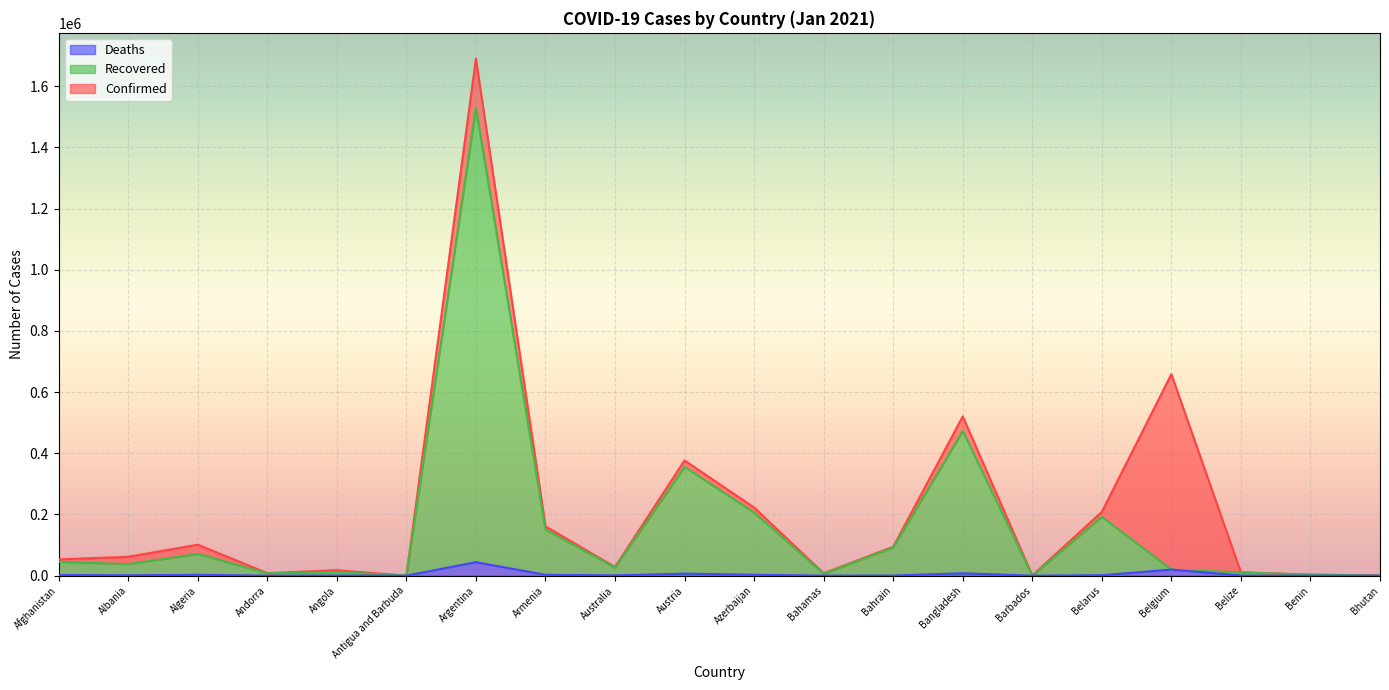

Reading left to right, extract all data points from this chart.

Confirmed: Afghanistan=53332	Albania=61705	Algeria=101382	Andorra=8348	Angola=17974	Antigua and Barbuda=163	Argentina=1690006	Armenia=161415	Australia=28571	Austria=376793	Azerbaijan=222885	Bahamas=7959	Bahrain=94633	Bangladesh=520690	Barbados=780	Belarus=208601	Belgium=658655	Belize=11152	Benin=3304	Bhutan=767
Recovered: Afghanistan=45697	Albania=37758	Algeria=71381	Andorra=7699	Angola=12368	Antigua and Barbuda=154	Argentina=1528916	Armenia=150869	Australia=26726	Austria=355856	Azerbaijan=206372	Bahamas=6472	Bahrain=91983	Bangladesh=473013	Barbados=342	Belarus=192464	Belgium=19936	Belize=10611	Benin=3229	Bhutan=459
Deaths: Afghanistan=2257	Albania=1223	Algeria=2792	Andorra=84	Angola=413	Antigua and Barbuda=5	Argentina=44122	Armenia=2908	Australia=909	Austria=6641	Azerbaijan=2845	Bahamas=175	Bahrain=353	Bangladesh=7734	Barbados=7	Belarus=1498	Belgium=19936	Belize=267	Benin=44	Bhutan=0